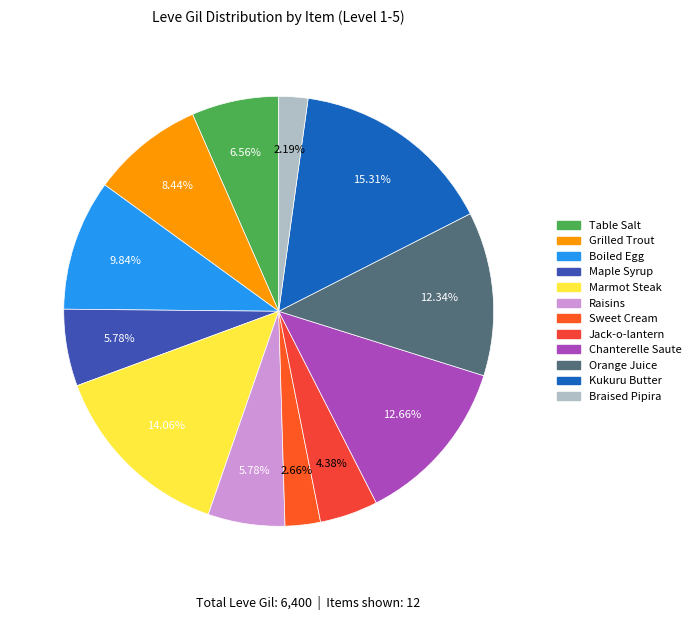

To the nearest percent, what percentage of the pie is Jack-o-lantern?

4%